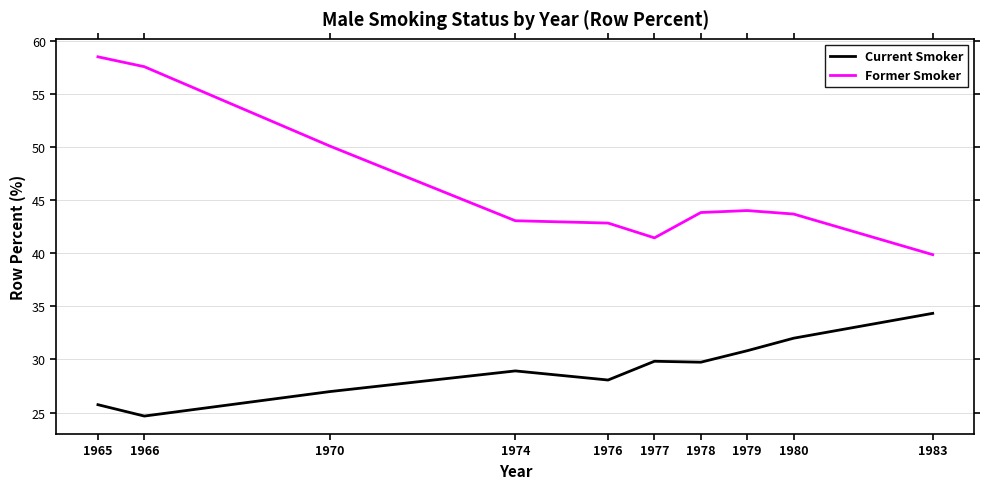

Where does the Former Smoker series first go above 43?

1965